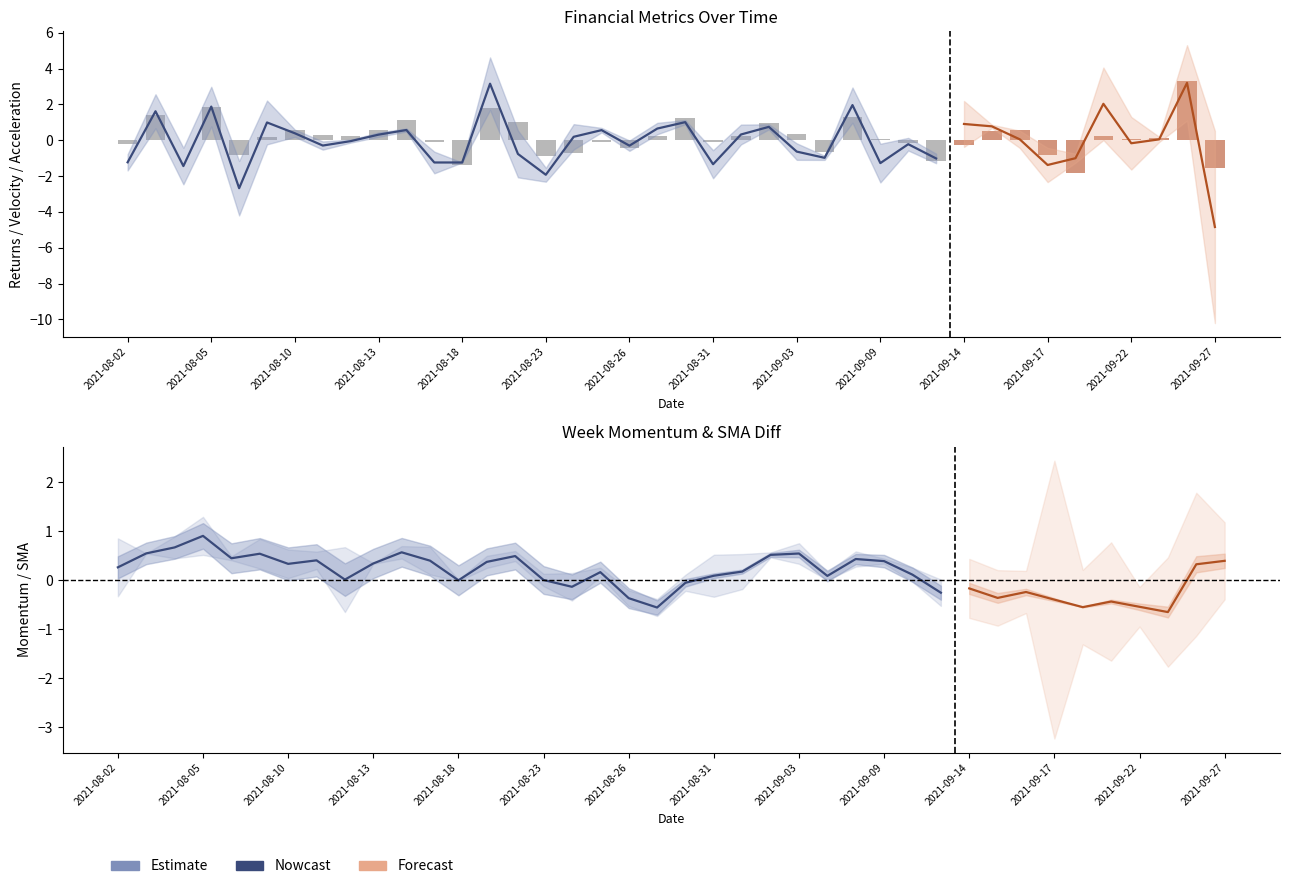

What is the label of the 17th bar from the right?

2021-09-02